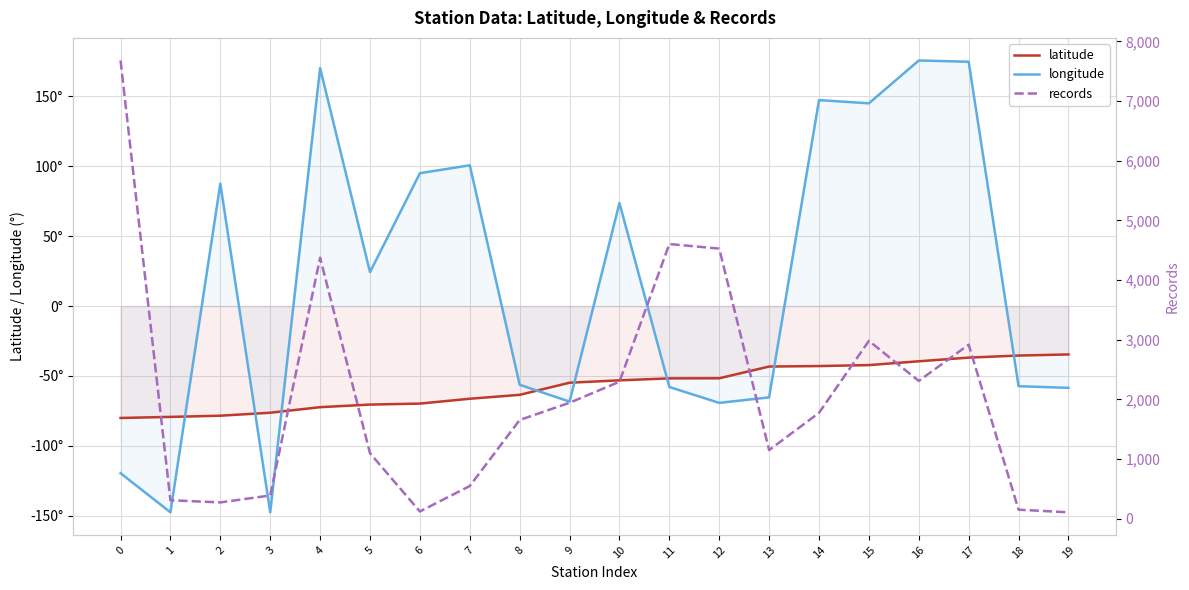

How many data points in records are above 1774?

9